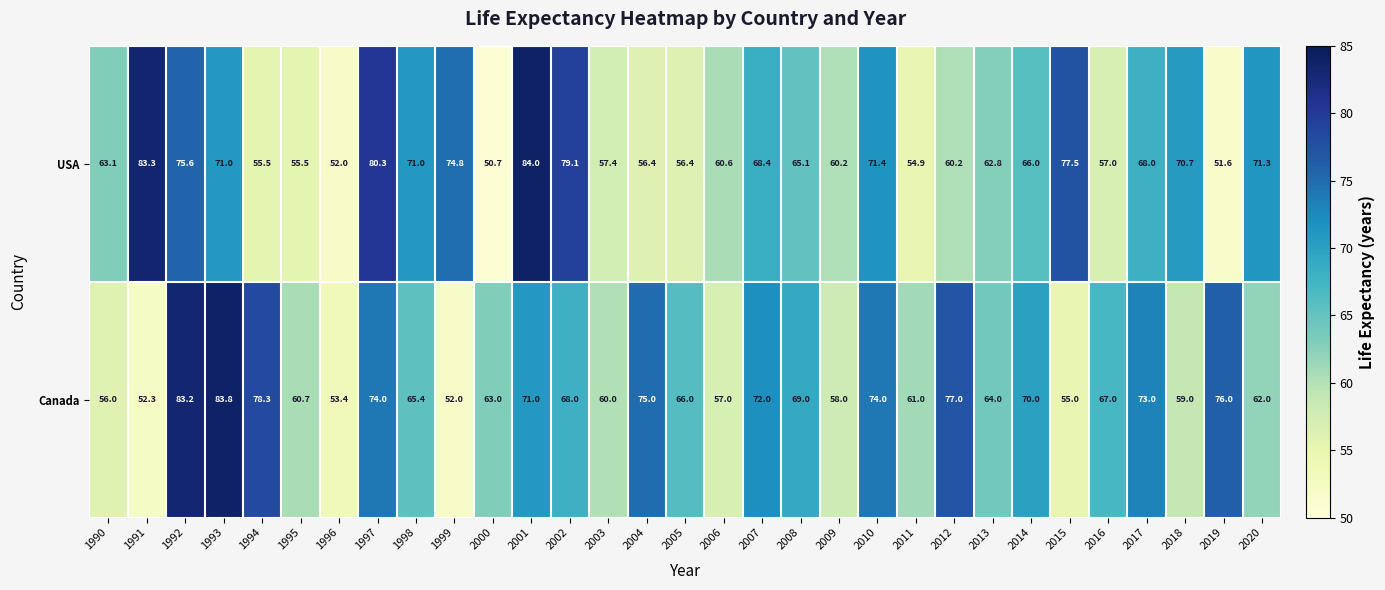

What is the difference between the USA values at 2018 and 2015?

6.8